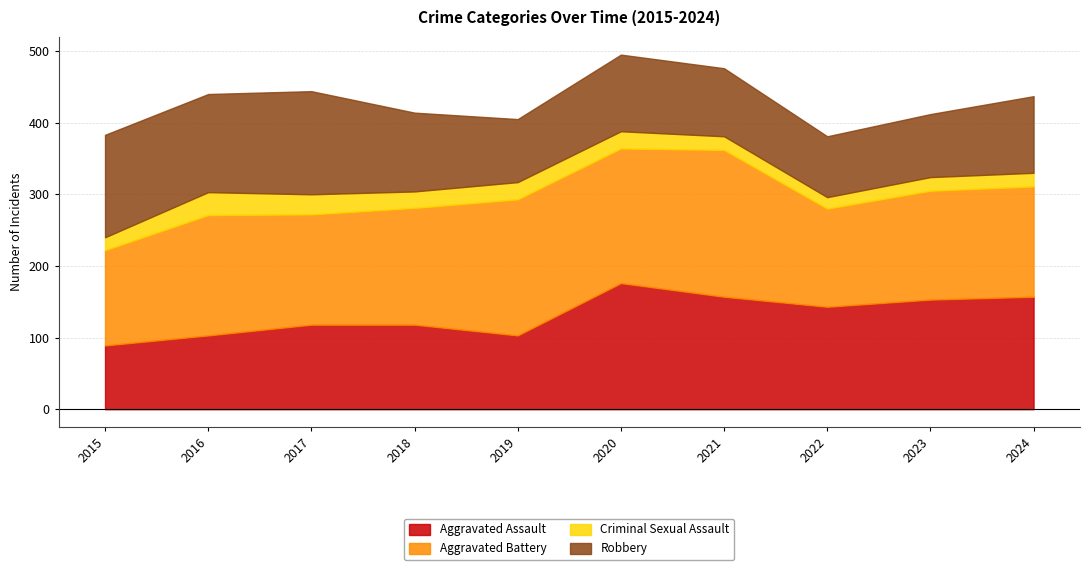

What is the total value across all series at 2024?

437